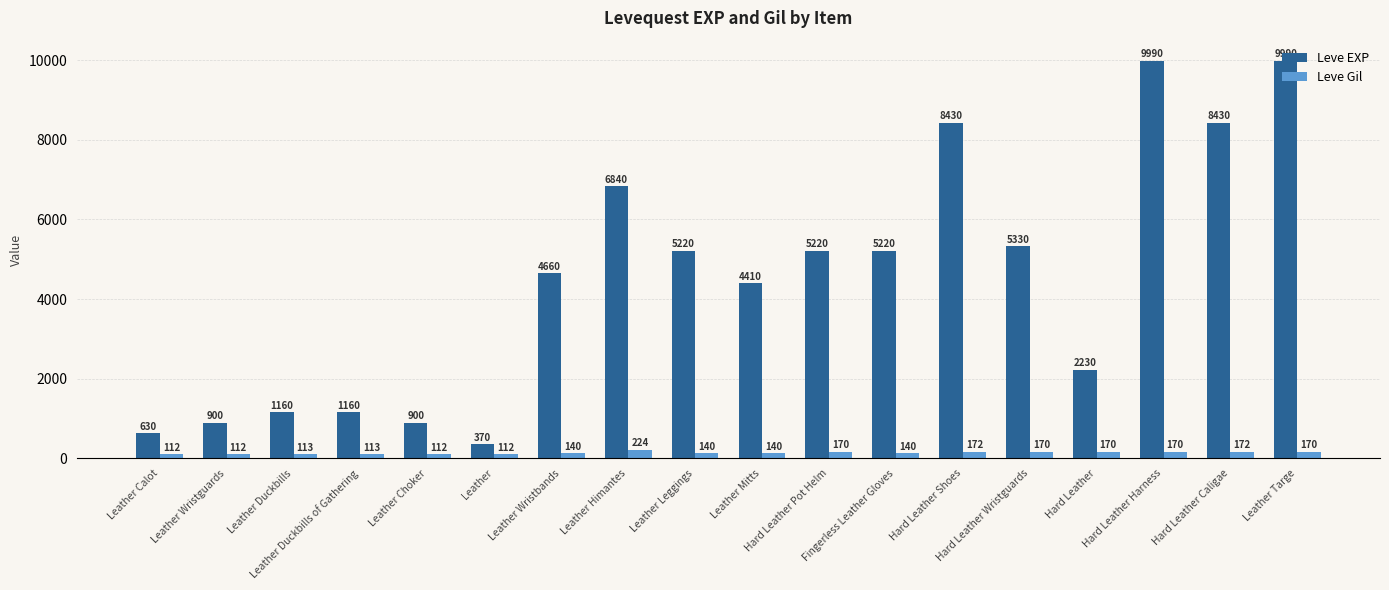

Reading right to left, what are all the values shown in this chart?

Leve EXP: Leather Targe=9990	Hard Leather Caligae=8430	Hard Leather Harness=9990	Hard Leather=2230	Hard Leather Wristguards=5330	Hard Leather Shoes=8430	Fingerless Leather Gloves=5220	Hard Leather Pot Helm=5220	Leather Mitts=4410	Leather Leggings=5220	Leather Himantes=6840	Leather Wristbands=4660	Leather=370	Leather Choker=900	Leather Duckbills of Gathering=1160	Leather Duckbills=1160	Leather Wristguards=900	Leather Calot=630
Leve Gil: Leather Targe=170	Hard Leather Caligae=172	Hard Leather Harness=170	Hard Leather=170	Hard Leather Wristguards=170	Hard Leather Shoes=172	Fingerless Leather Gloves=140	Hard Leather Pot Helm=170	Leather Mitts=140	Leather Leggings=140	Leather Himantes=224	Leather Wristbands=140	Leather=112	Leather Choker=112	Leather Duckbills of Gathering=113	Leather Duckbills=113	Leather Wristguards=112	Leather Calot=112